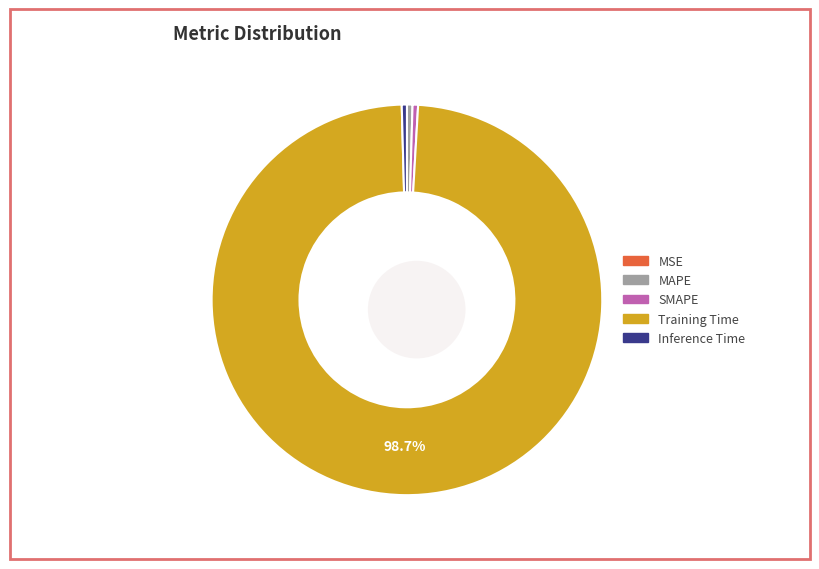

Do Inference Time and MAPE together represent more than half of the pie?

No